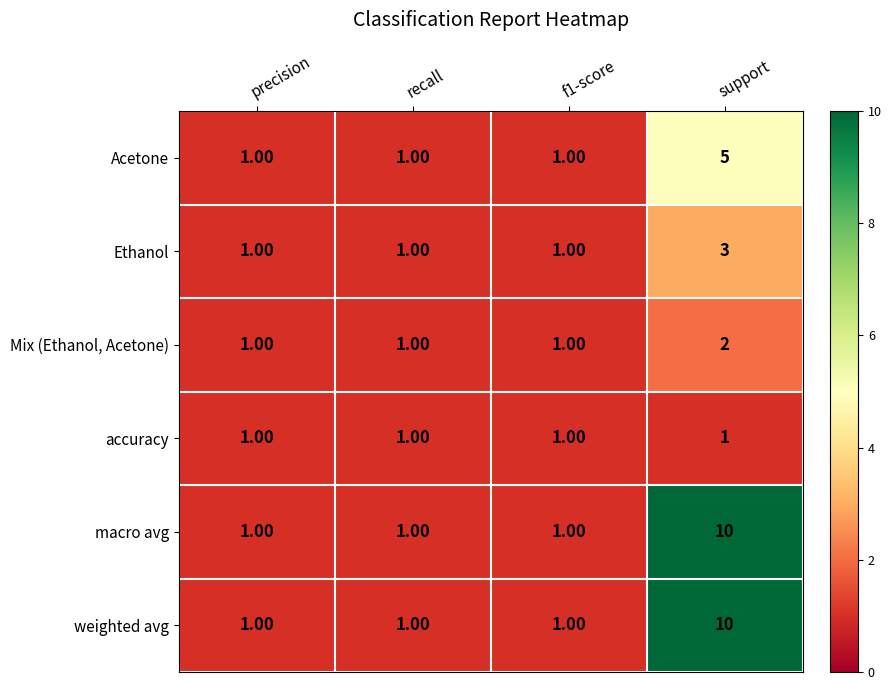

Is the value of Mix (Ethanol, Acetone) at support greater than the value of Ethanol at f1-score?

Yes